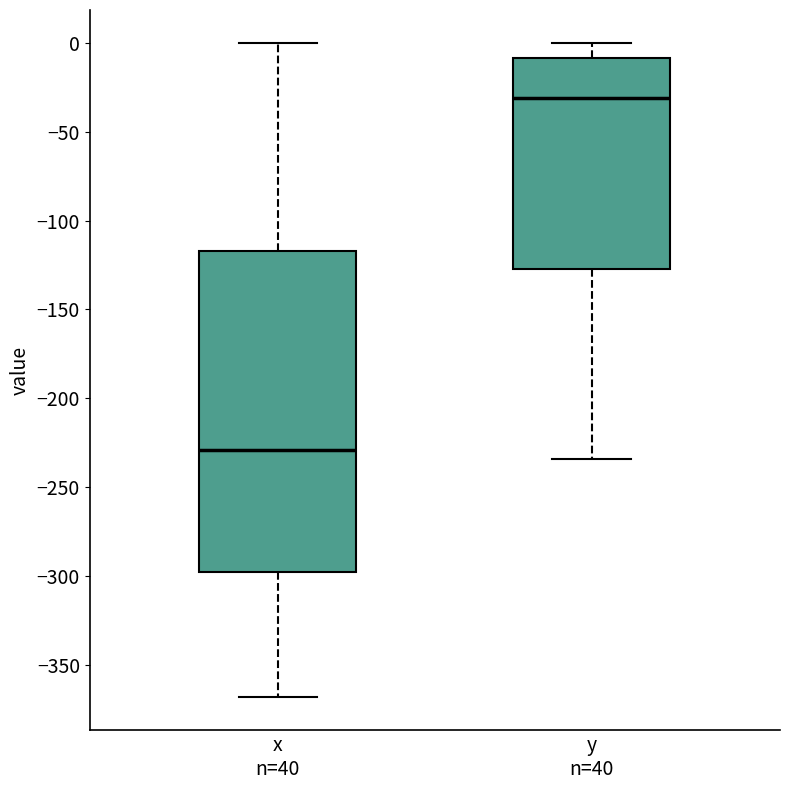

Which box's median line is the highest?

y n=40